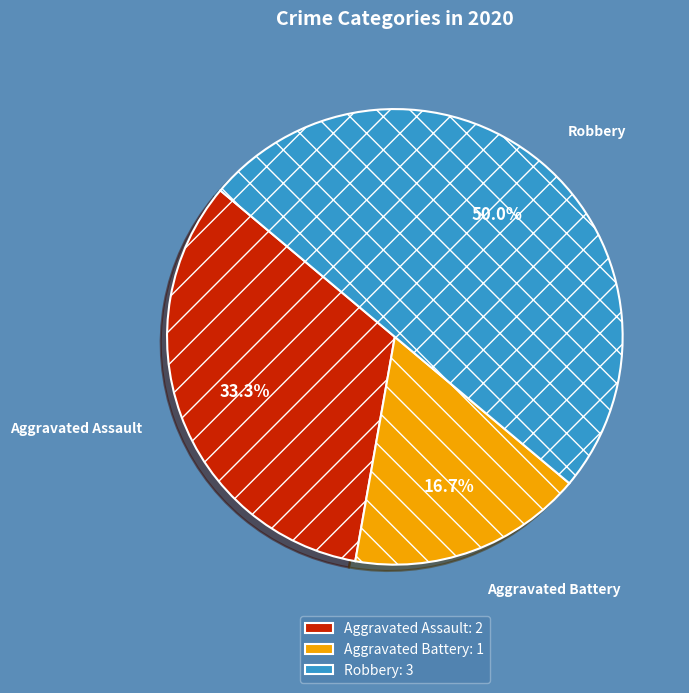

How much of the chart is everything except Aggravated Assault?

66.7%